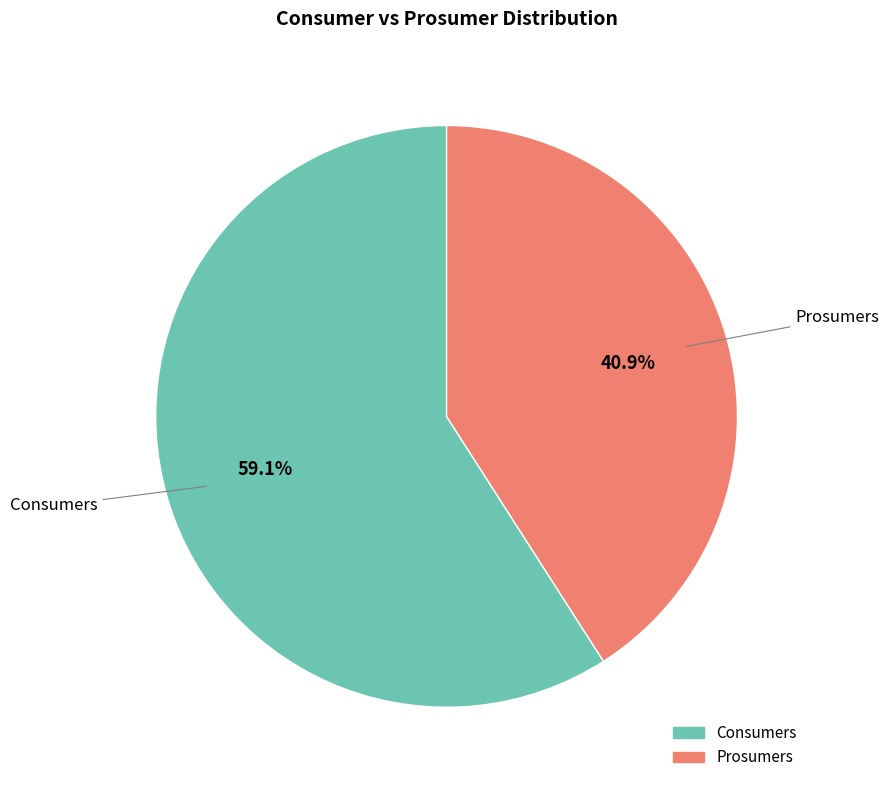

Between Consumers and Prosumers, which is larger?

Consumers